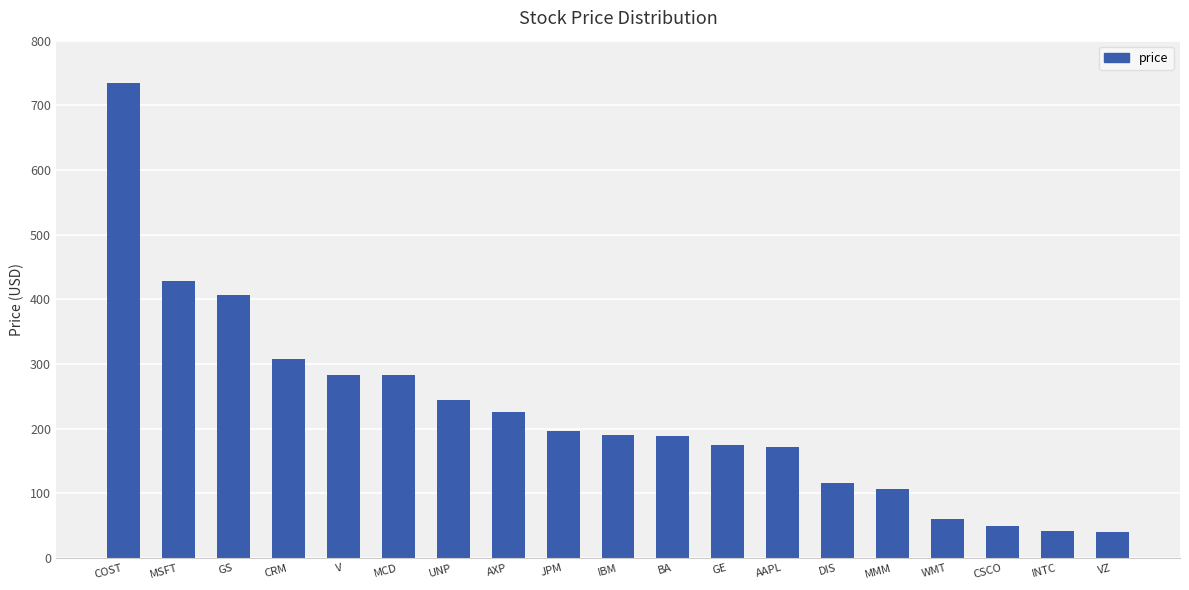

What is the ratio of the value at MCD to the value at VZ?

7.0